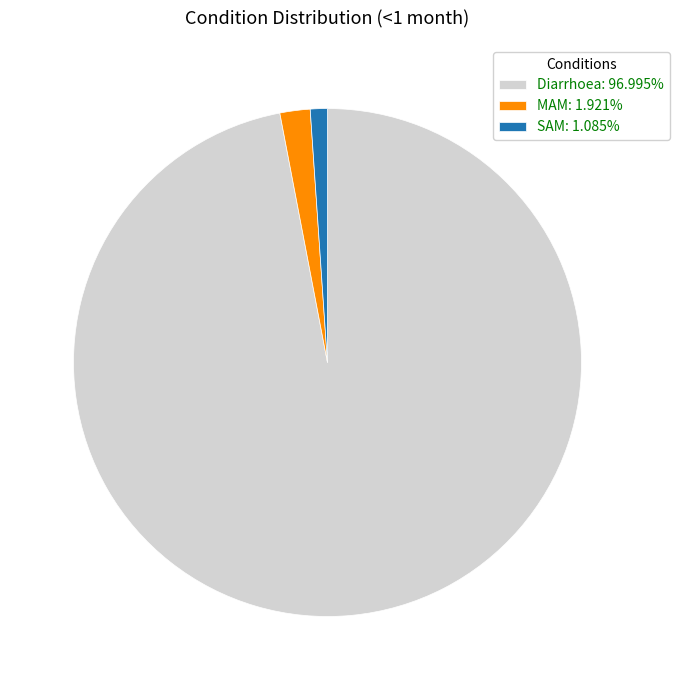

Is it true that MAM is 2% of the pie?

True